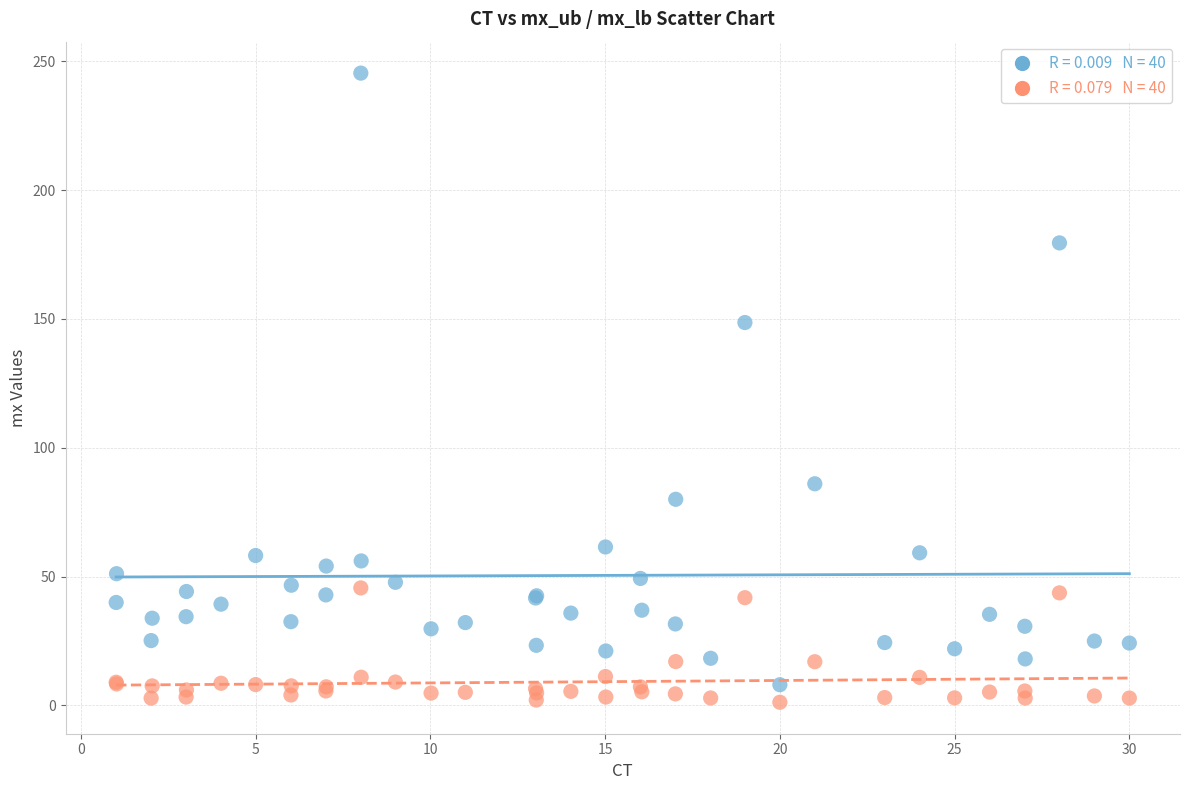

Across all series, what Y value is closest to 123?

148.6